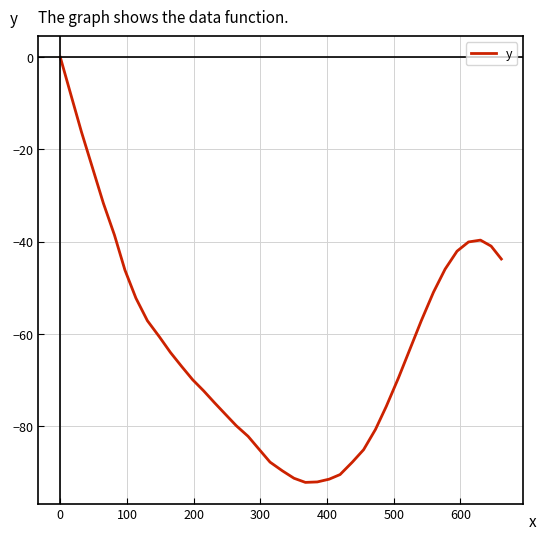

What is the difference between the maximum and minimum values?

92.3